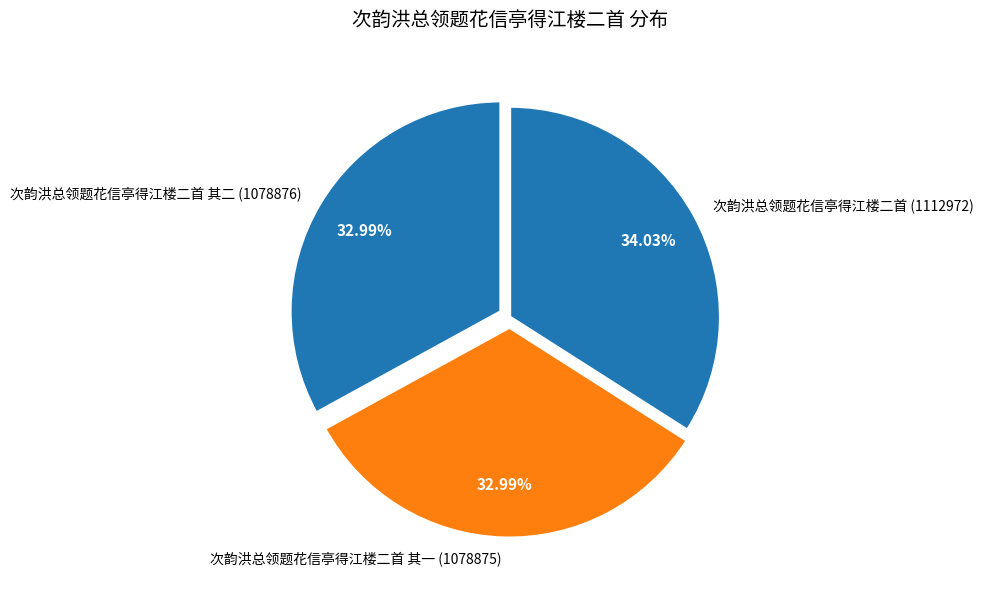

Which has a higher value, 次韵洪总领题花信亭得江楼二首 其一 (1078875) or 次韵洪总领题花信亭得江楼二首 (1112972)?

次韵洪总领题花信亭得江楼二首 (1112972)